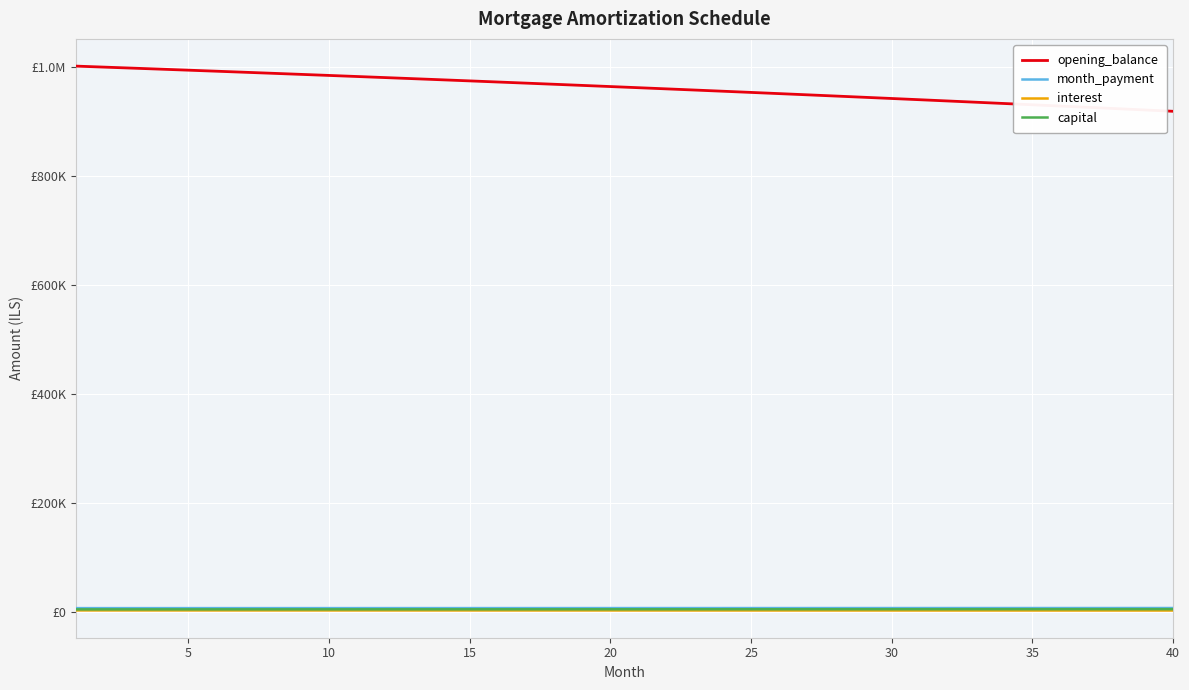

What is the difference between the maximum and second lowest values in the interest series?

184.7